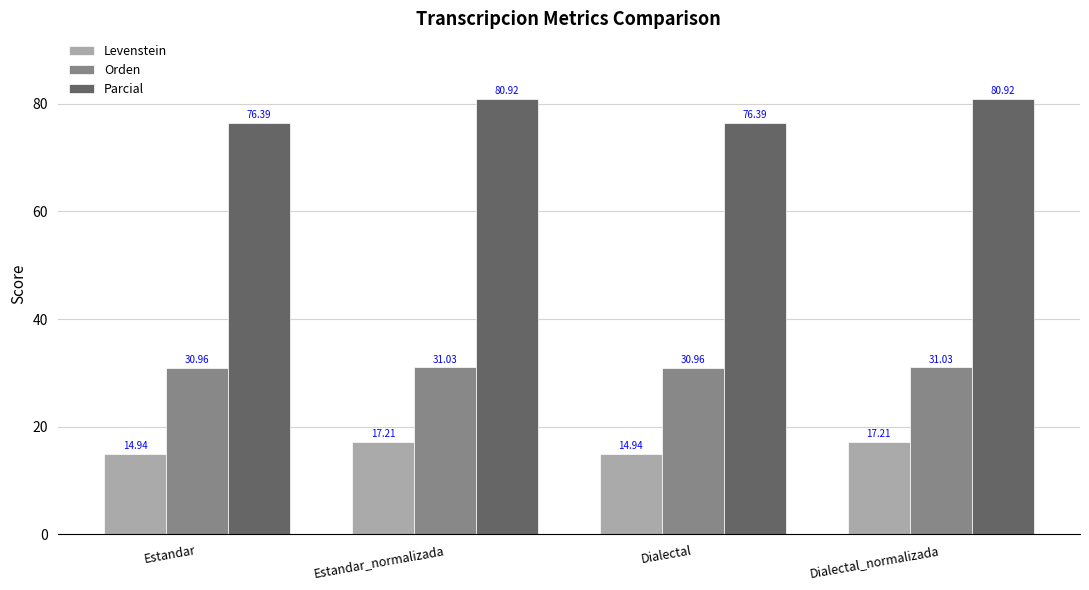

Reading left to right, transcribe all the data shown in this chart.

Levenstein: Estandar=14.9	Estandar_normalizada=17.2	Dialectal=14.9	Dialectal_normalizada=17.2
Orden: Estandar=31.0	Estandar_normalizada=31.0	Dialectal=31.0	Dialectal_normalizada=31.0
Parcial: Estandar=76.4	Estandar_normalizada=80.9	Dialectal=76.4	Dialectal_normalizada=80.9